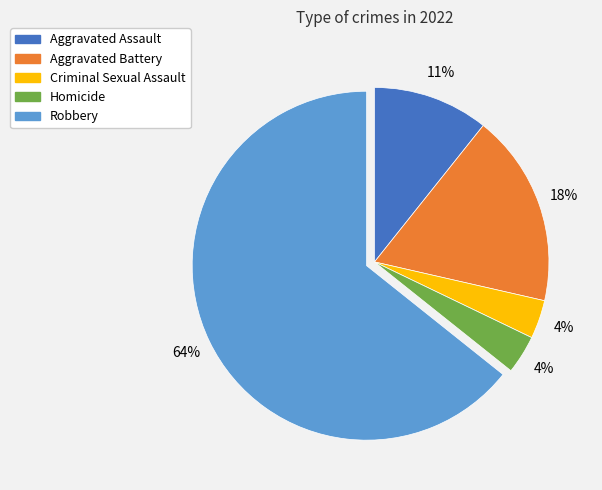

Which category has the biggest portion of the pie?

Robbery